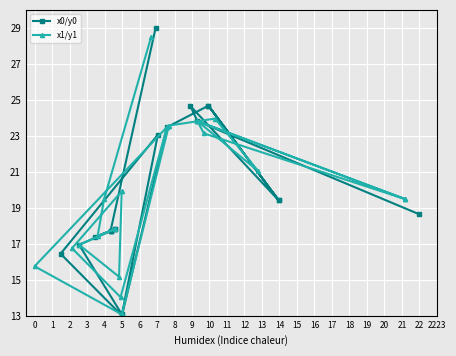

Is the value of x1/y1 at 17 greater than the value of x0/y0 at 9?

Yes